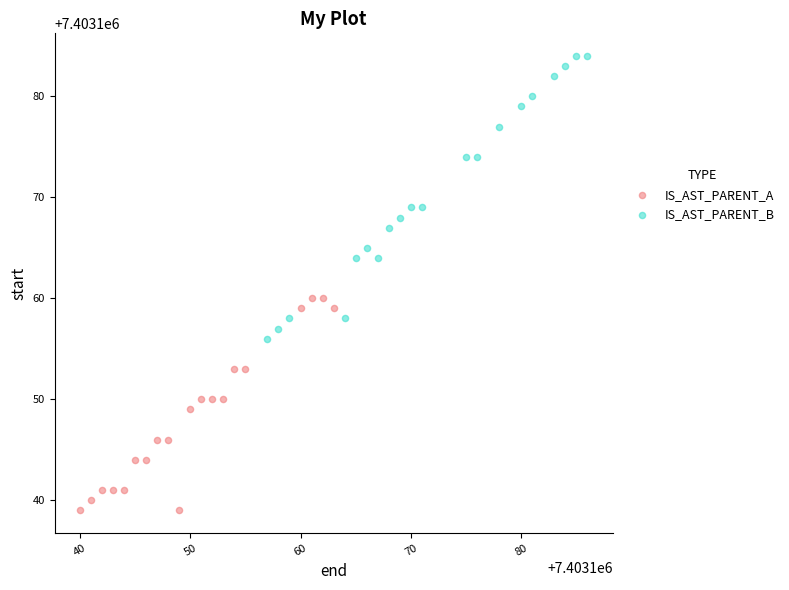

Which series contains the highest Y value?

IS_AST_PARENT_B